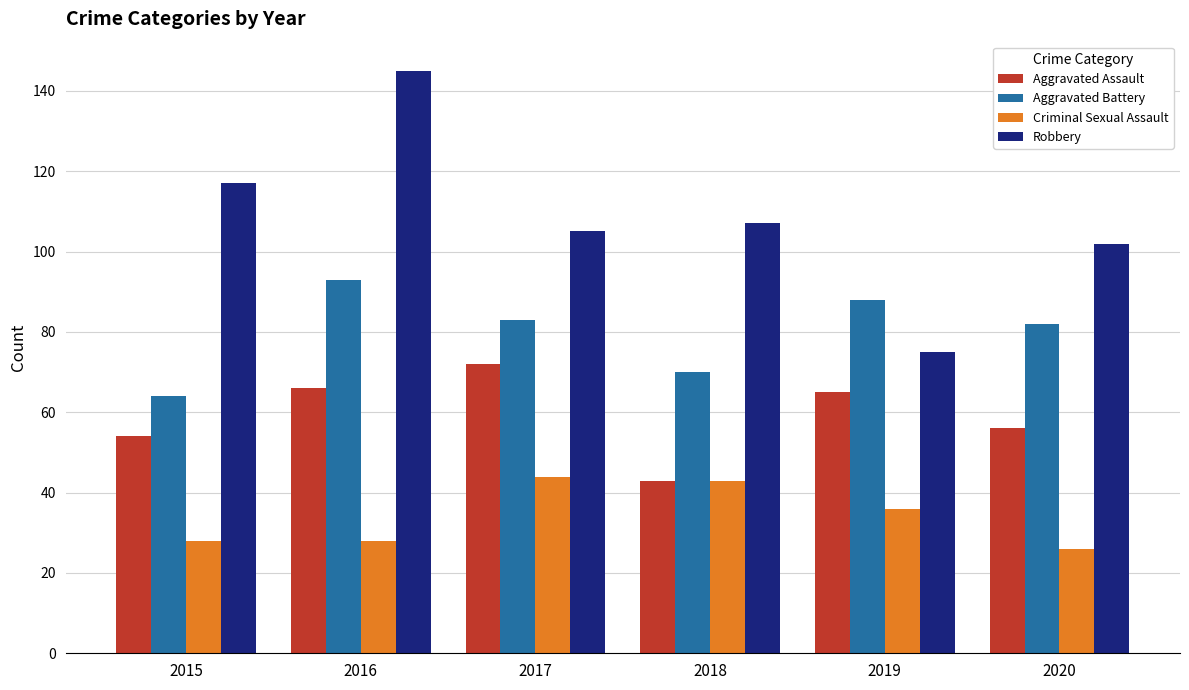

What is the greatest value displayed?

145